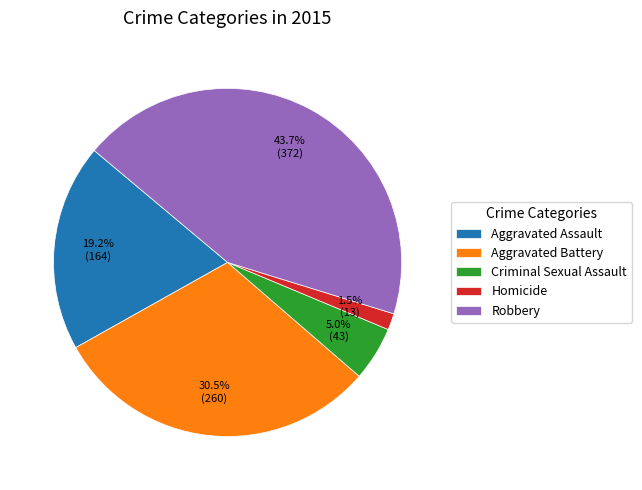

What portion of the pie excludes Aggravated Assault?

80.8%